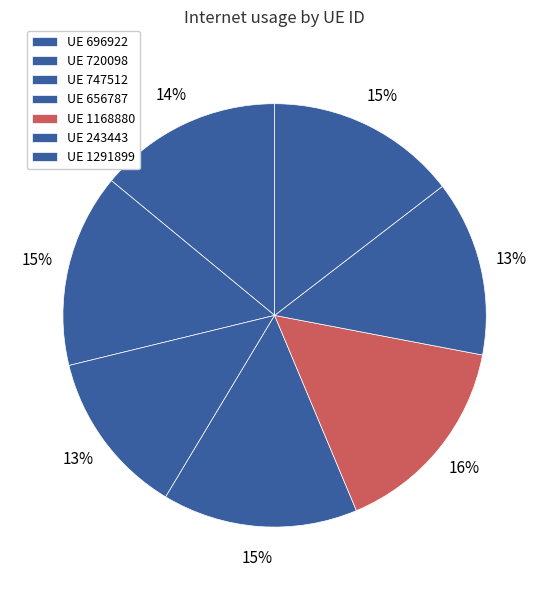

How many segments does this pie chart have?

7